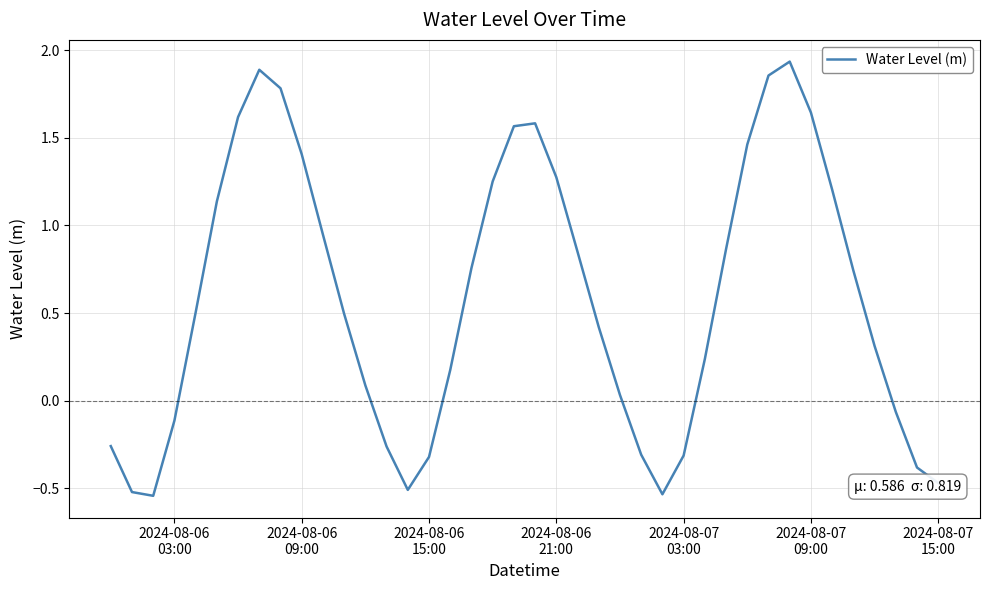

What is the difference between the maximum and minimum values?

2.5